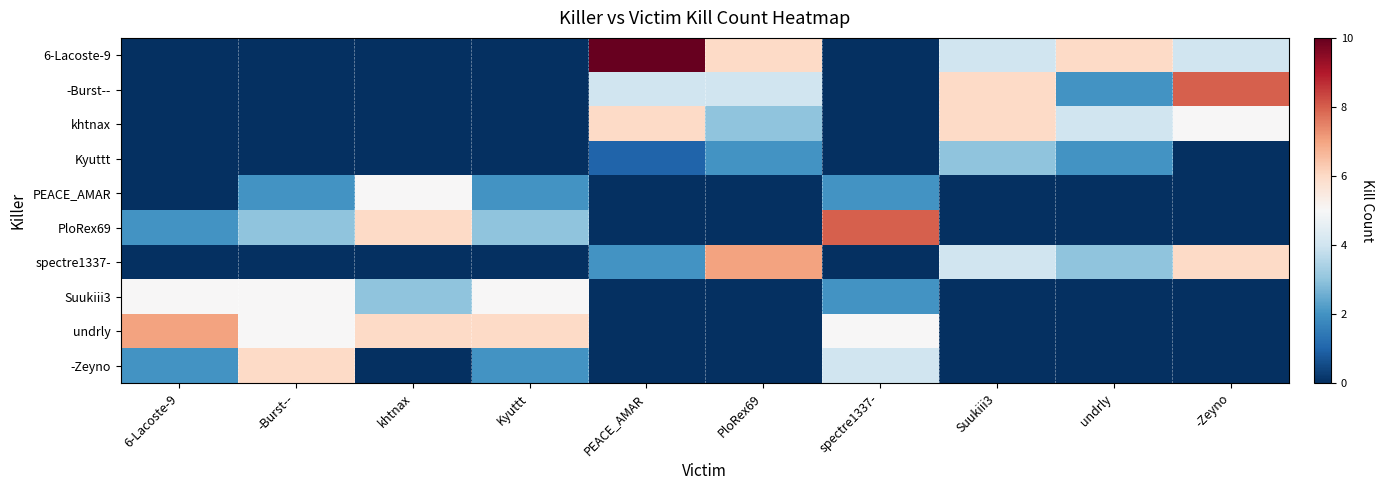

Reading left to right, list all the values displayed in this chart.

6-Lacoste-9: 6-Lacoste-9=0	-Burst--=0	khtnax=0	Kyuttt=0	PEACE_AMAR=10	PloRex69=6	spectre1337-=0	Suukiii3=4	undrly=6	-Zeyno=4
-Burst--: 6-Lacoste-9=0	-Burst--=0	khtnax=0	Kyuttt=0	PEACE_AMAR=4	PloRex69=4	spectre1337-=0	Suukiii3=6	undrly=2	-Zeyno=8
khtnax: 6-Lacoste-9=0	-Burst--=0	khtnax=0	Kyuttt=0	PEACE_AMAR=6	PloRex69=3	spectre1337-=0	Suukiii3=6	undrly=4	-Zeyno=5
Kyuttt: 6-Lacoste-9=0	-Burst--=0	khtnax=0	Kyuttt=0	PEACE_AMAR=1	PloRex69=2	spectre1337-=0	Suukiii3=3	undrly=2	-Zeyno=0
PEACE_AMAR: 6-Lacoste-9=0	-Burst--=2	khtnax=5	Kyuttt=2	PEACE_AMAR=0	PloRex69=0	spectre1337-=2	Suukiii3=0	undrly=0	-Zeyno=0
PloRex69: 6-Lacoste-9=2	-Burst--=3	khtnax=6	Kyuttt=3	PEACE_AMAR=0	PloRex69=0	spectre1337-=8	Suukiii3=0	undrly=0	-Zeyno=0
spectre1337-: 6-Lacoste-9=0	-Burst--=0	khtnax=0	Kyuttt=0	PEACE_AMAR=2	PloRex69=7	spectre1337-=0	Suukiii3=4	undrly=3	-Zeyno=6
Suukiii3: 6-Lacoste-9=5	-Burst--=5	khtnax=3	Kyuttt=5	PEACE_AMAR=0	PloRex69=0	spectre1337-=2	Suukiii3=0	undrly=0	-Zeyno=0
undrly: 6-Lacoste-9=7	-Burst--=5	khtnax=6	Kyuttt=6	PEACE_AMAR=0	PloRex69=0	spectre1337-=5	Suukiii3=0	undrly=0	-Zeyno=0
-Zeyno: 6-Lacoste-9=2	-Burst--=6	khtnax=0	Kyuttt=2	PEACE_AMAR=0	PloRex69=0	spectre1337-=4	Suukiii3=0	undrly=0	-Zeyno=0